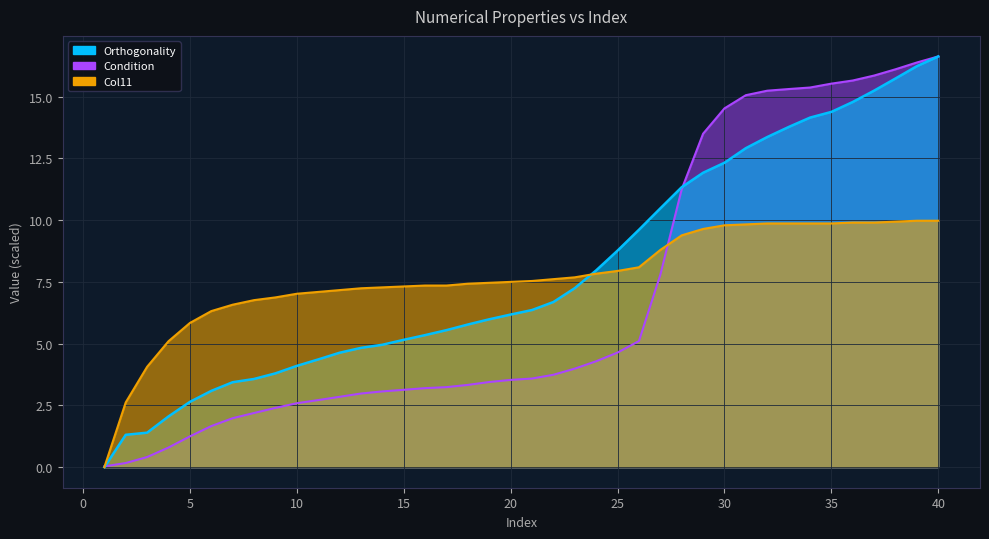

Is it true that Orthogonality equals 1.3 at 2?

True